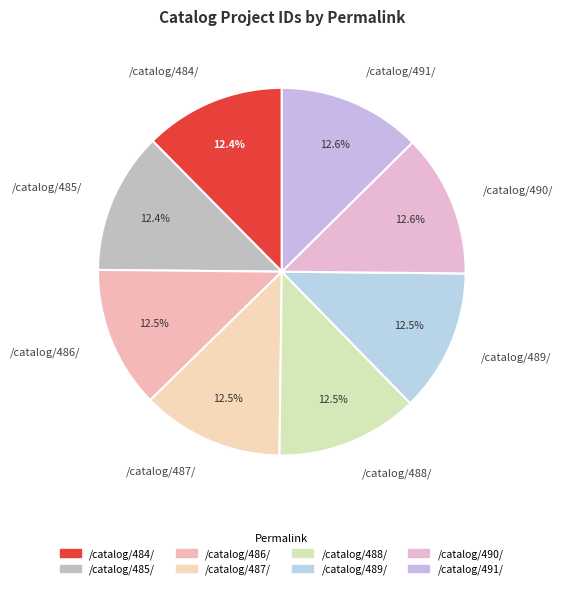

What is the ratio of the value at /catalog/490/ to the value at /catalog/485/?

1.0